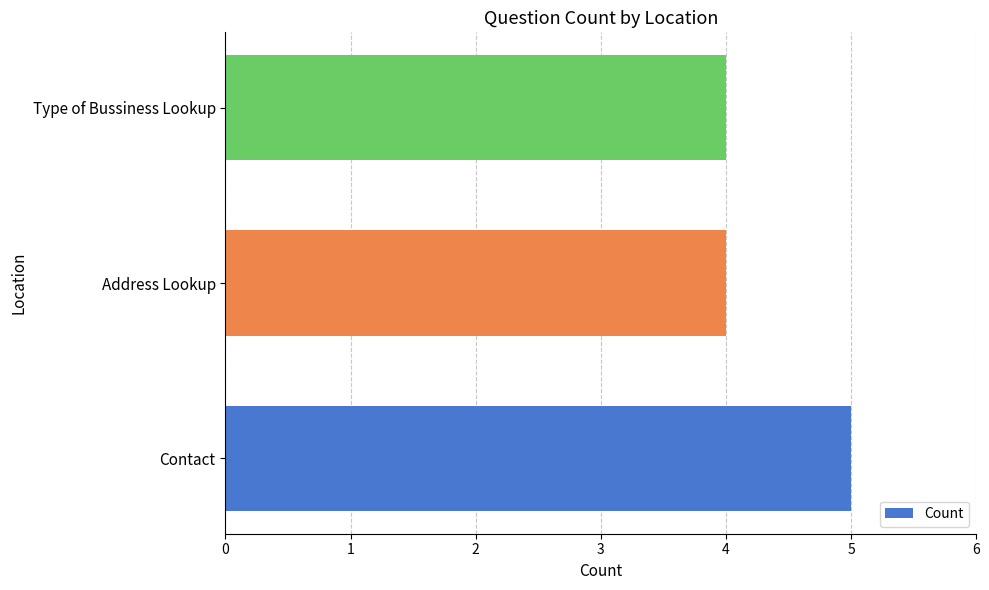

What is the ratio of the value at Contact to the value at Address Lookup?

1.2